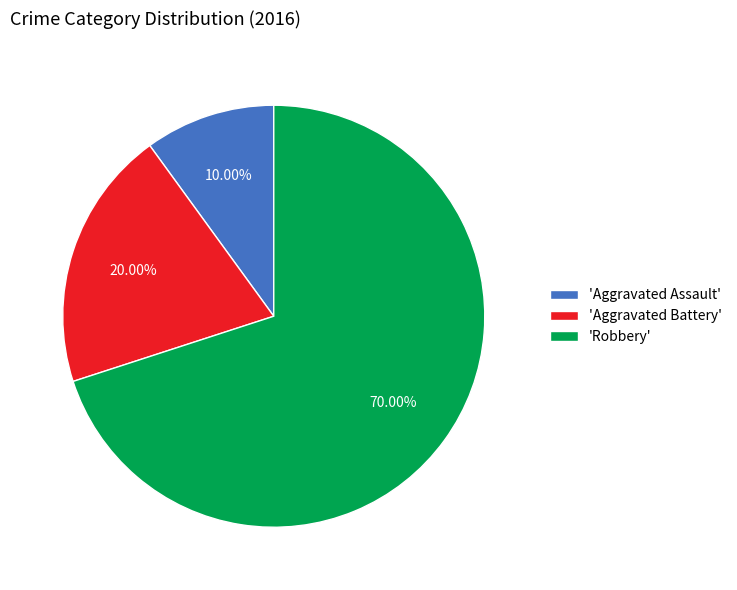

Rank the categories by value from highest to lowest.

'Robbery', 'Aggravated Battery', 'Aggravated Assault'